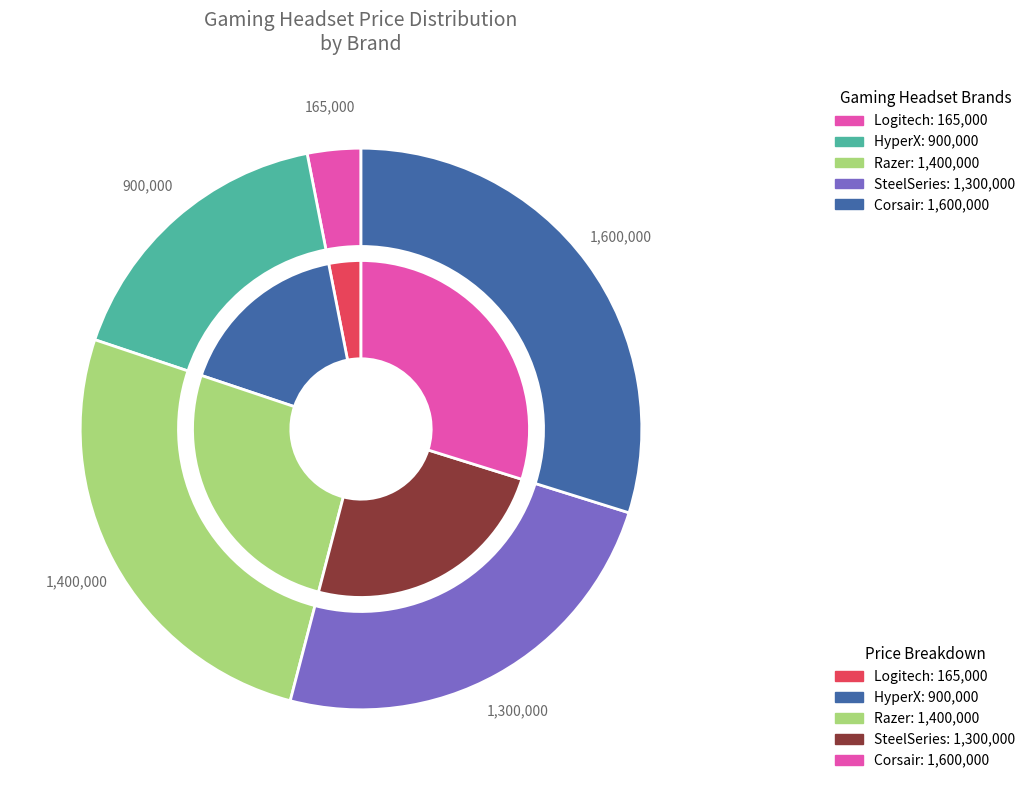

The HyperX slice represents 10% of the pie. True or false?

False